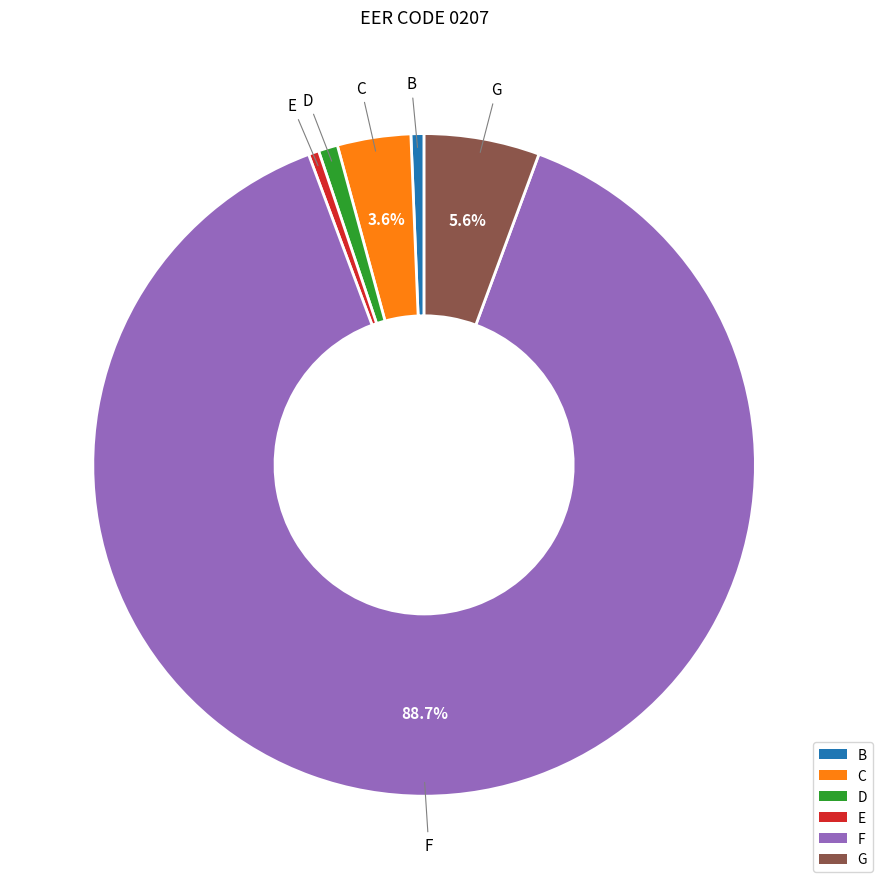

Which category has the biggest portion of the pie?

F